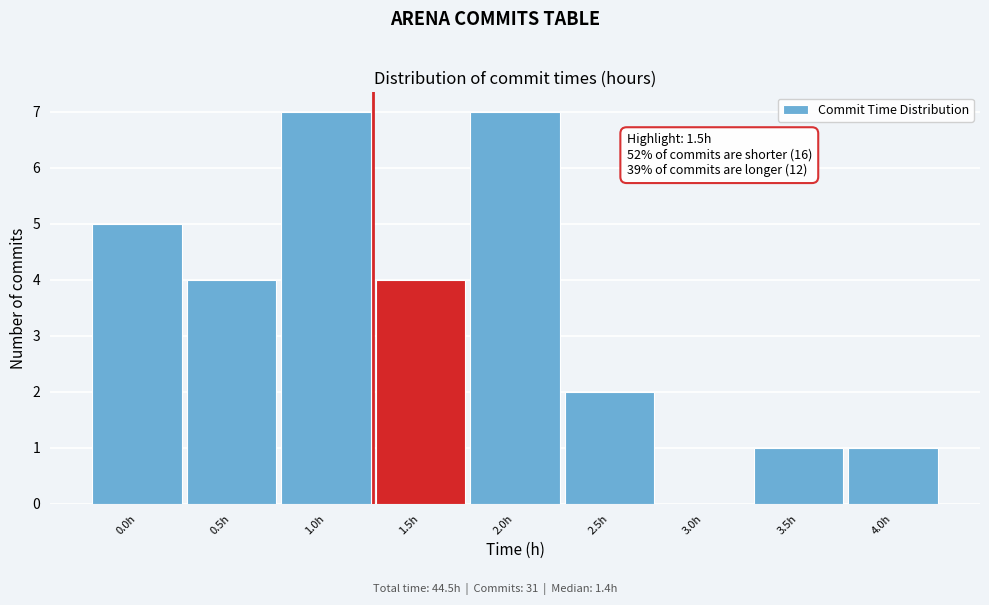

Reading right to left, list all the values displayed in this chart.

4.0h=1	3.5h=1	3.0h=0	2.5h=2	2.0h=7	1.5h=4	1.0h=7	0.5h=4	0.0h=5